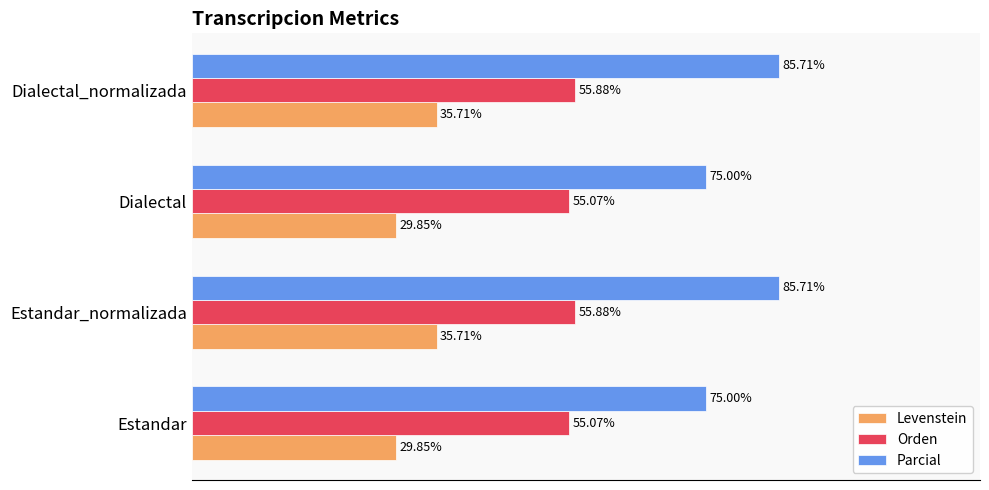

List the series in order of their overall mean, highest first.

Parcial, Orden, Levenstein